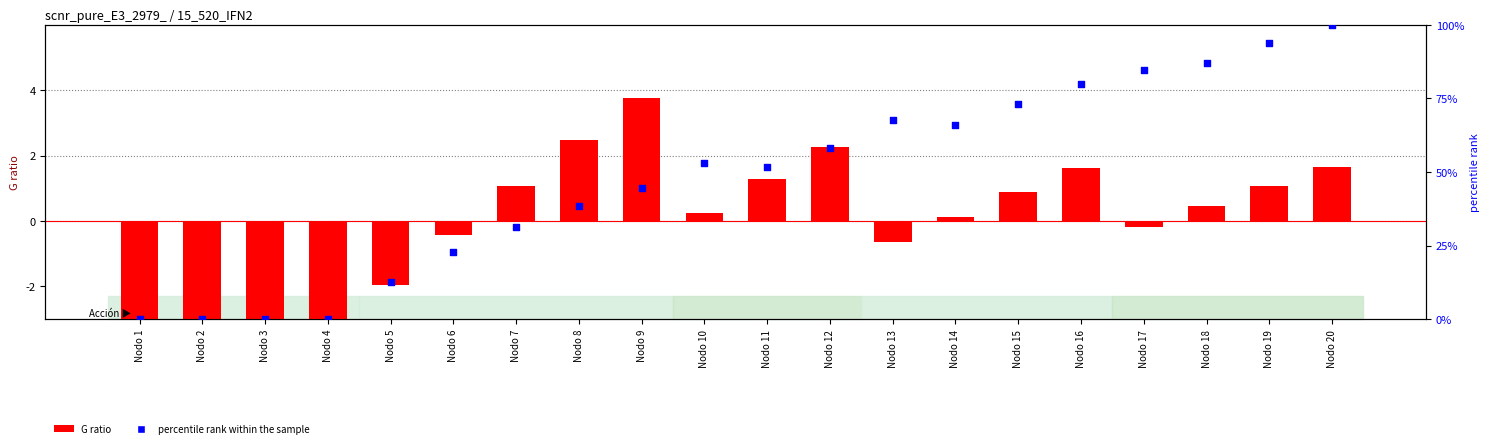

At which category is the sum across all series the highest?

Nodo 20